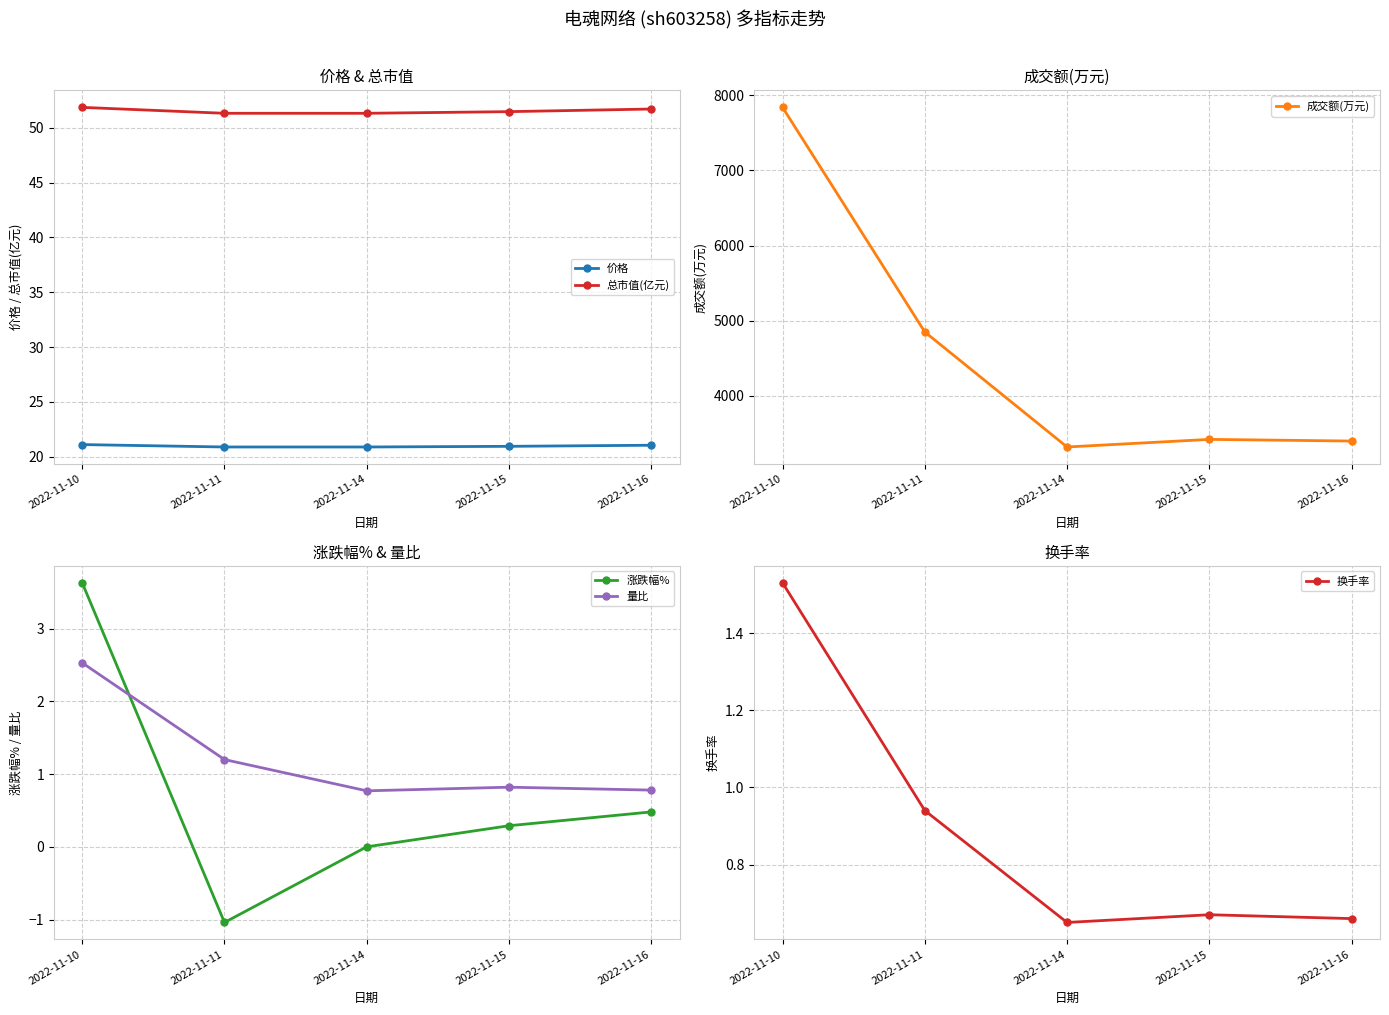

What is the value of the 成交额(万元) point at the 3rd from the left?

3320